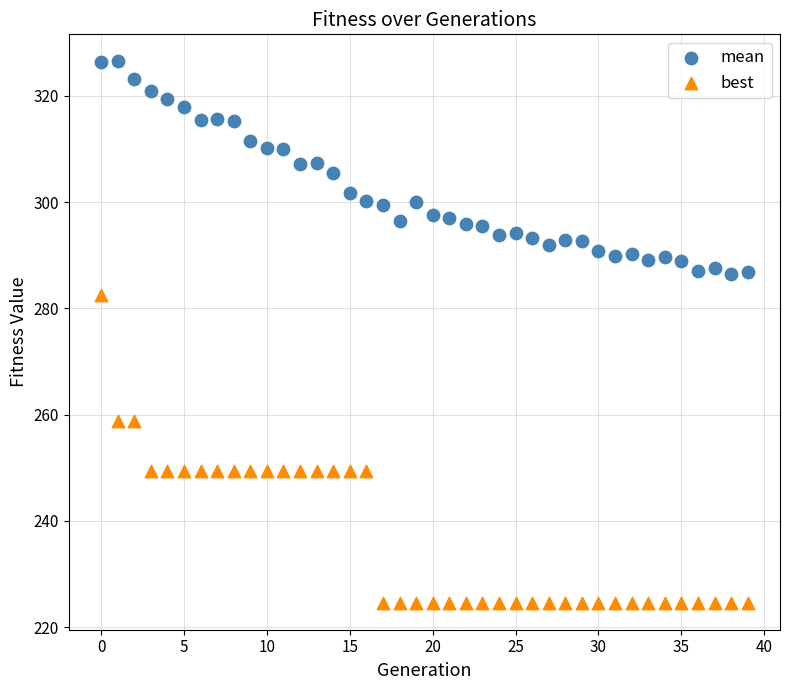

Across all data points, what is the range of Y values (max minus min)?

101.9